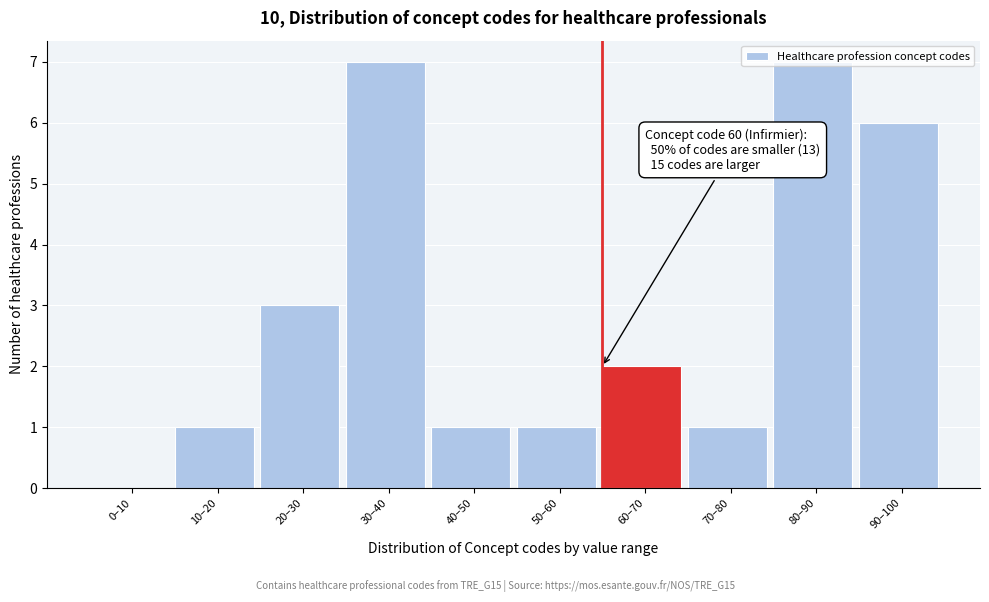

What is the sum of all values?

29